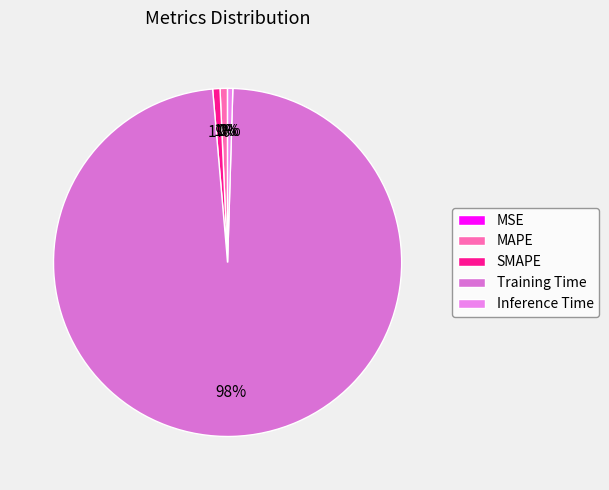

Combined, what portion of the pie is MAPE and Training Time?

98.8%